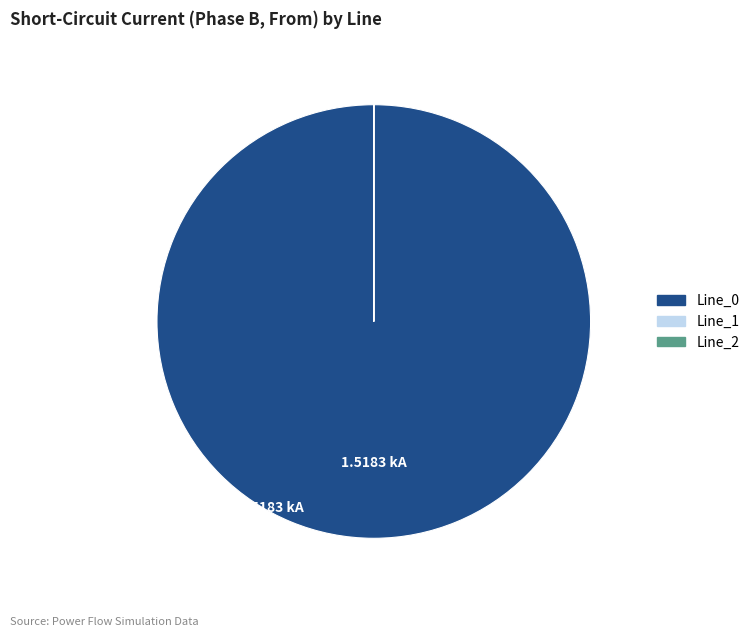

The Line_0 slice represents 86% of the pie. True or false?

False